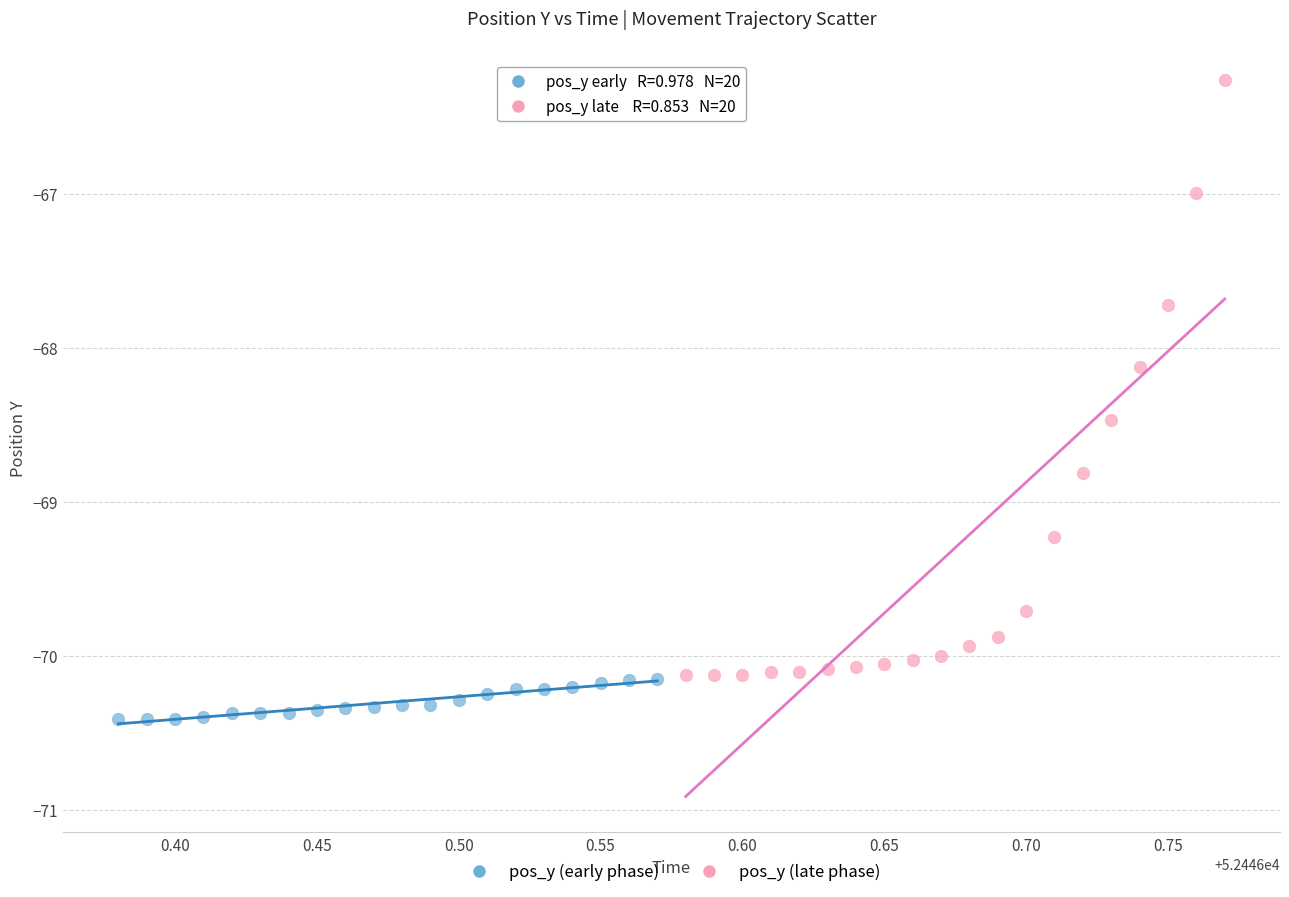

Which series has the widest spread of Y values?

pos_y (late phase)